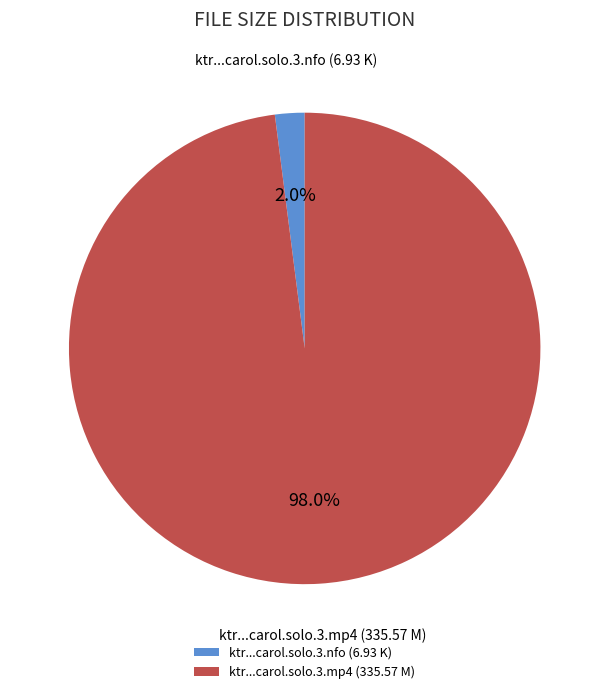

Rank the categories by value from lowest to highest.

ktr...carol.solo.3.nfo (6.93 K), ktr...carol.solo.3.mp4 (335.57 M)